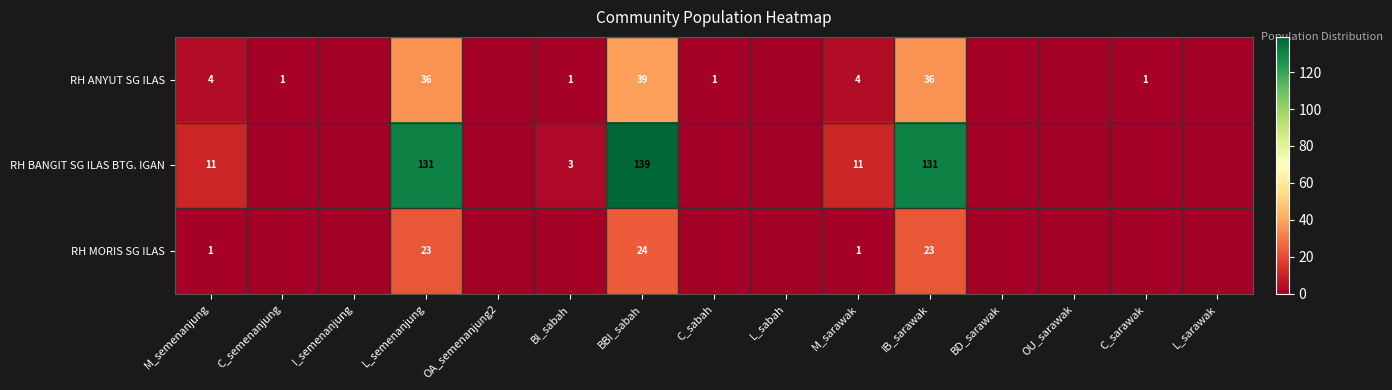

Between L_semenanjung and BBI_sabah, which series saw the biggest shift?

RH BANGIT SG ILAS BTG. IGAN